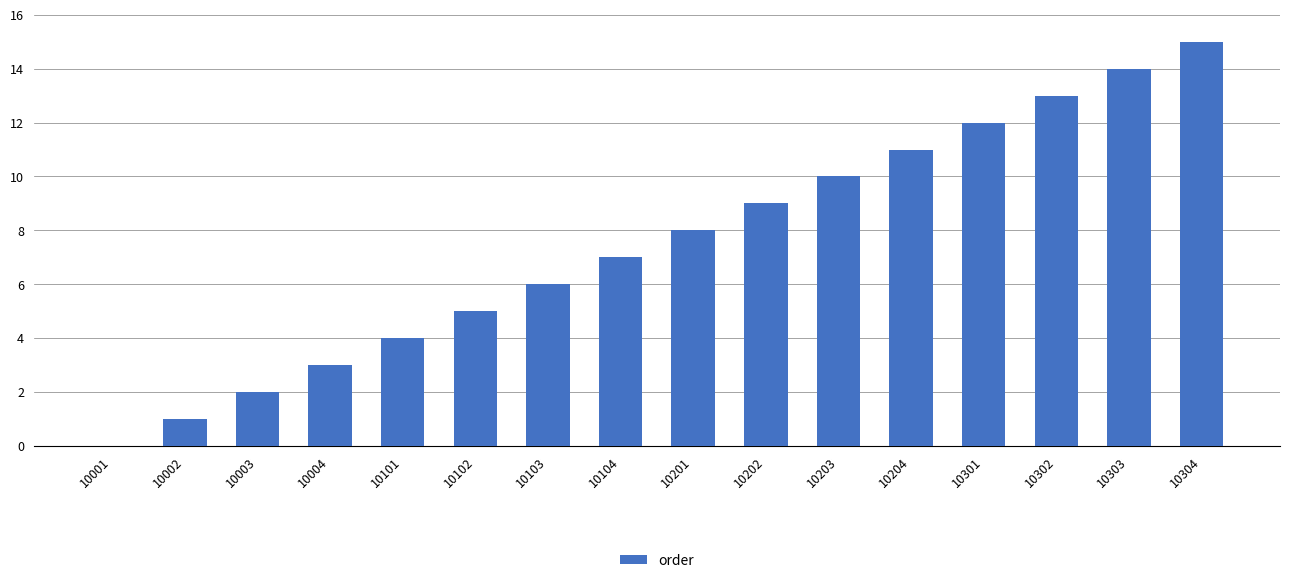

What is the approximate value at 10304?

15